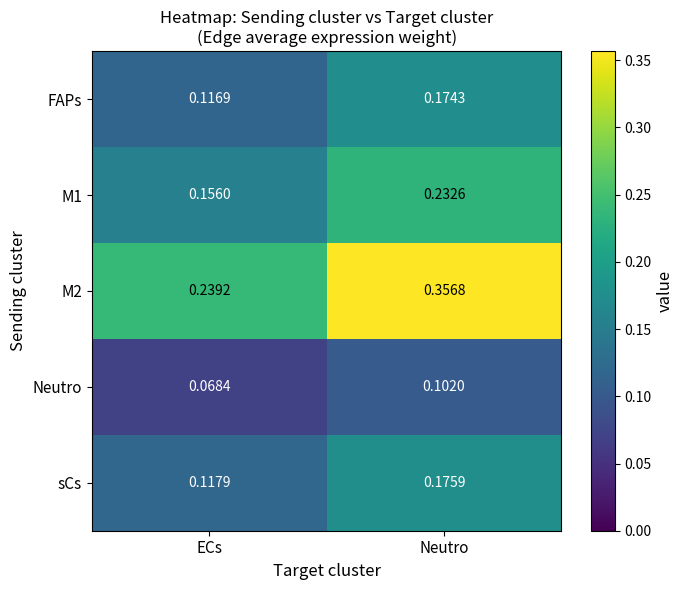

List the labels in order of Neutro value, largest first.

Neutro, ECs